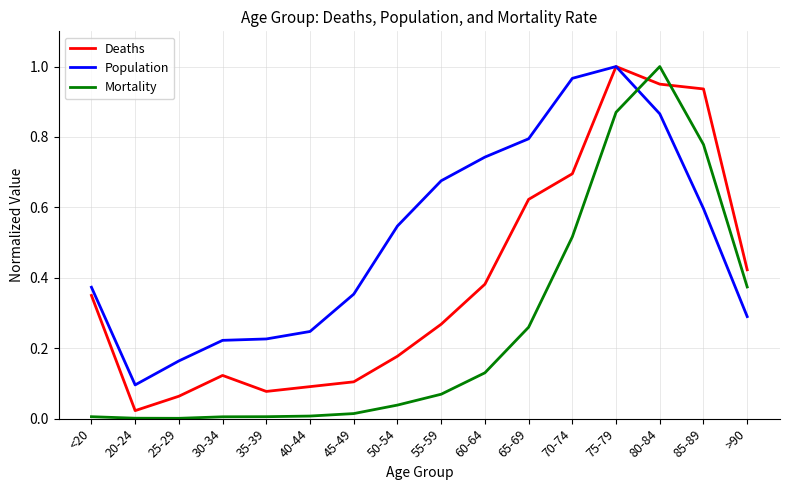

The Mortality series shows 0.1 at 60-64. True or false?

True